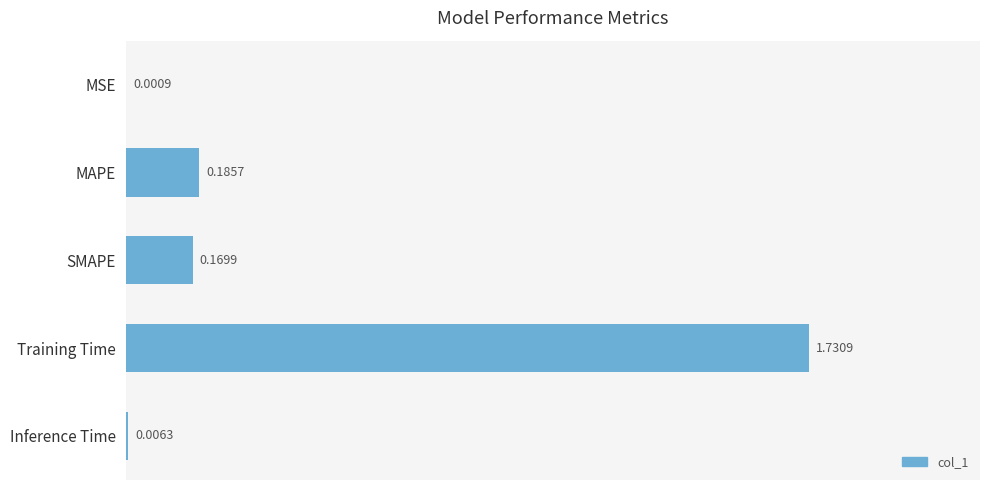

Between MSE and Inference Time, which is larger?

Inference Time